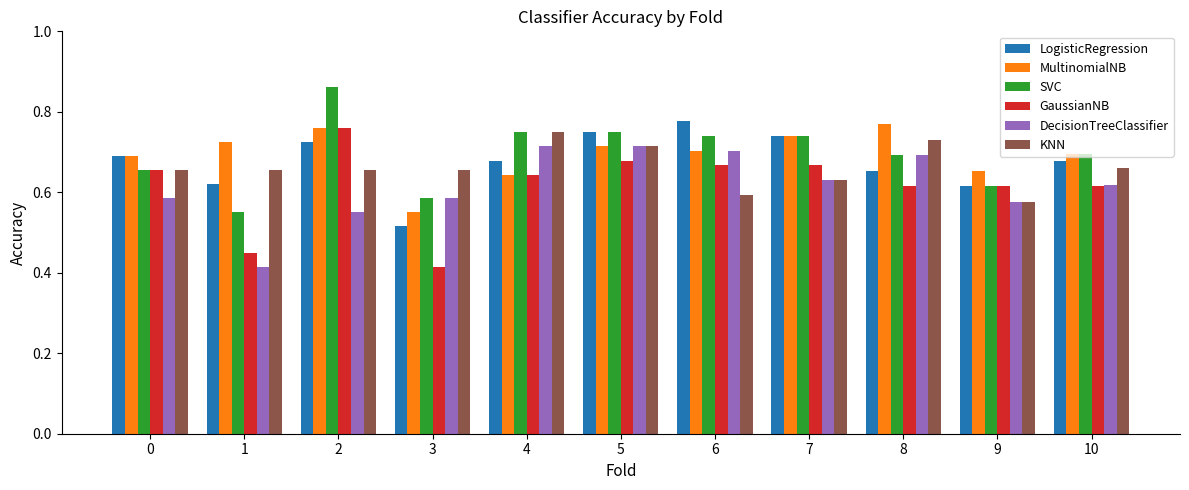

What is the sum of the KNN values at 8 and 0?

1.4